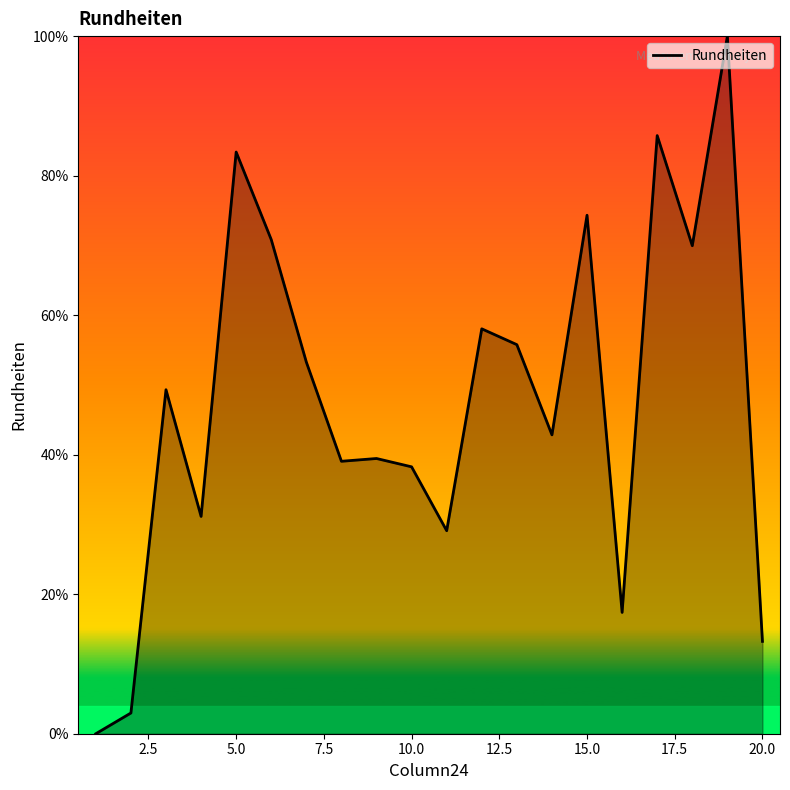

What is the maximum value shown in the chart?

100.0